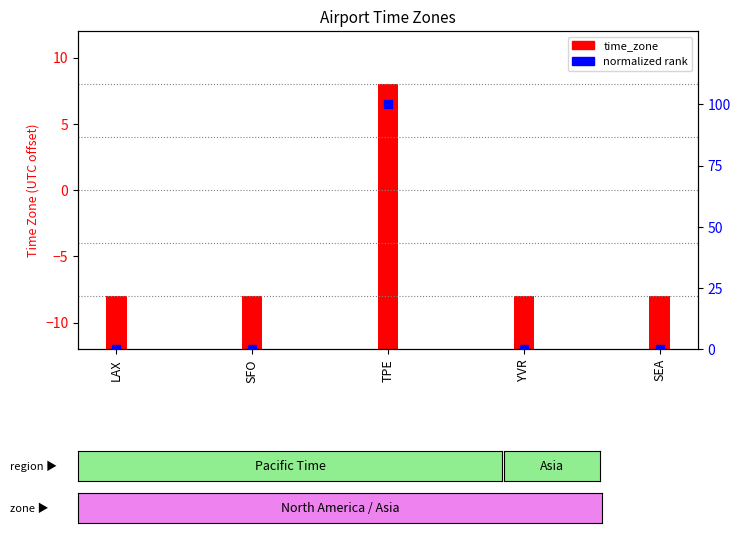

Is the value of time_zone at YVR greater than the value of normalized rank at LAX?

Yes